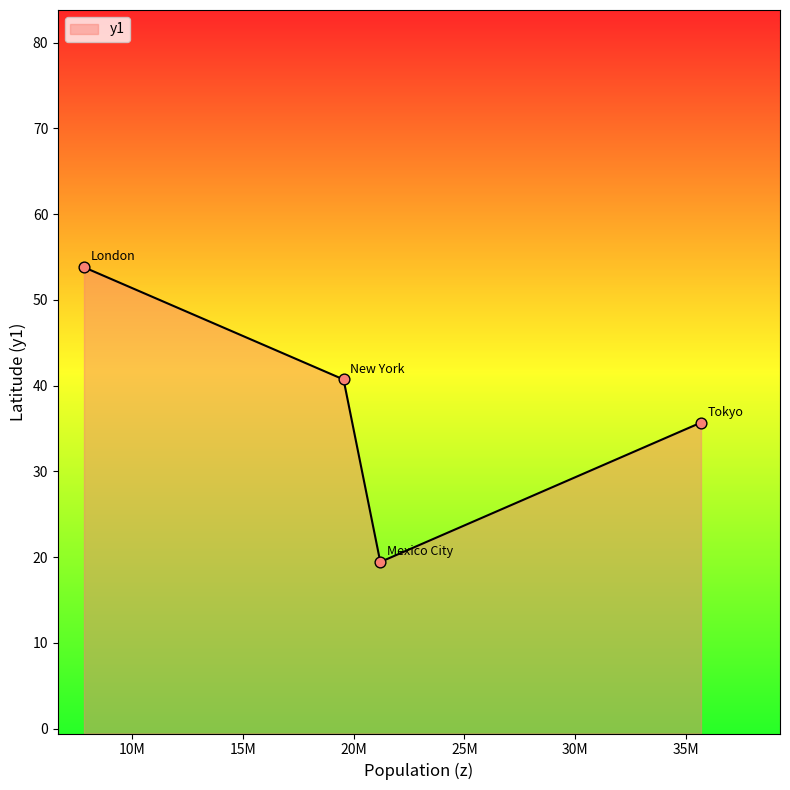

What is the ratio of the value at New York to the value at London?

0.8